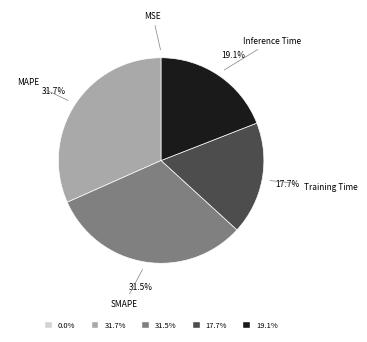

Is there a majority slice in this chart?

No